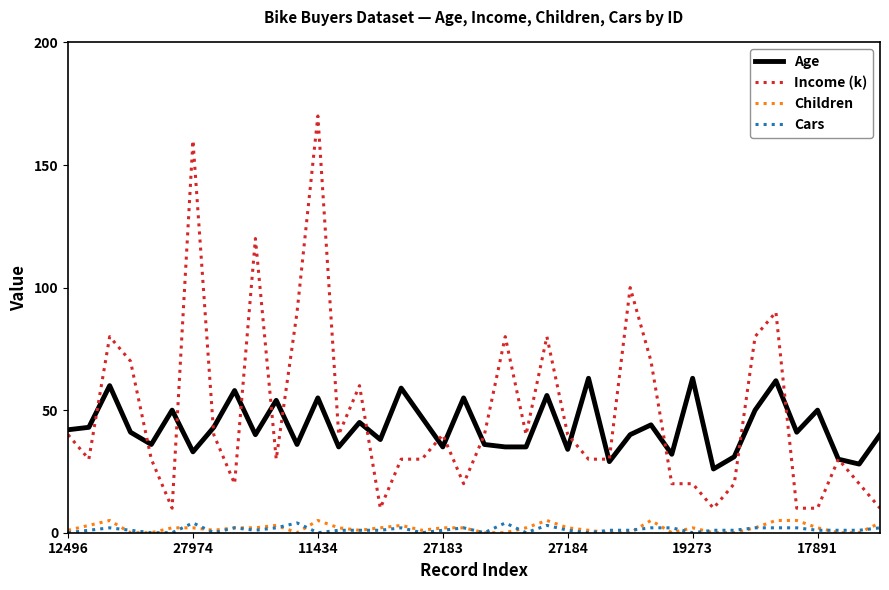

True or false: Income (k) and Cars intersect in this chart.

False